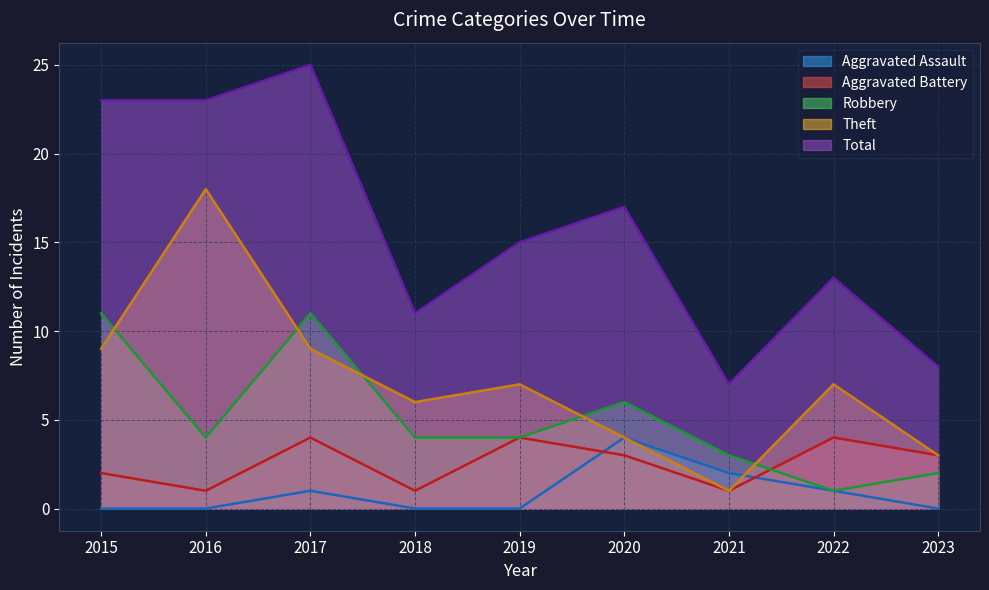

What are all the series names shown in the legend?

Aggravated Assault, Aggravated Battery, Robbery, Theft, Total